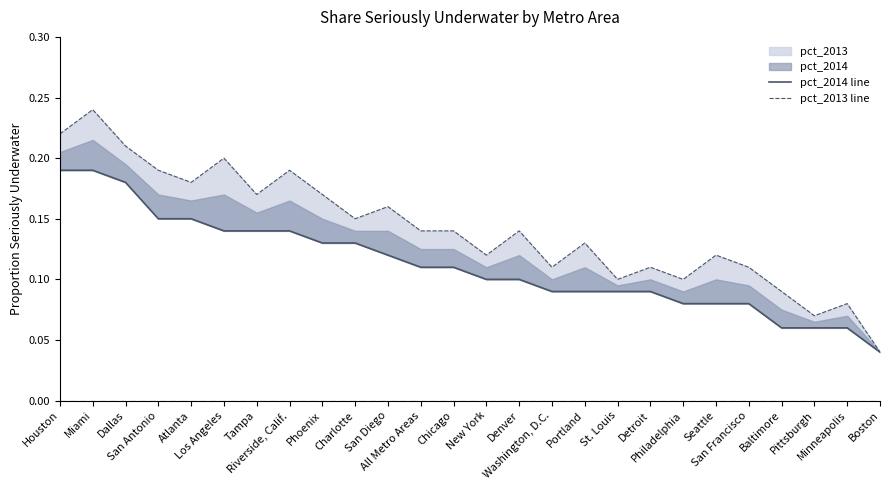

True or false: pct_2013 line and pct_2014 line intersect in this chart.

False